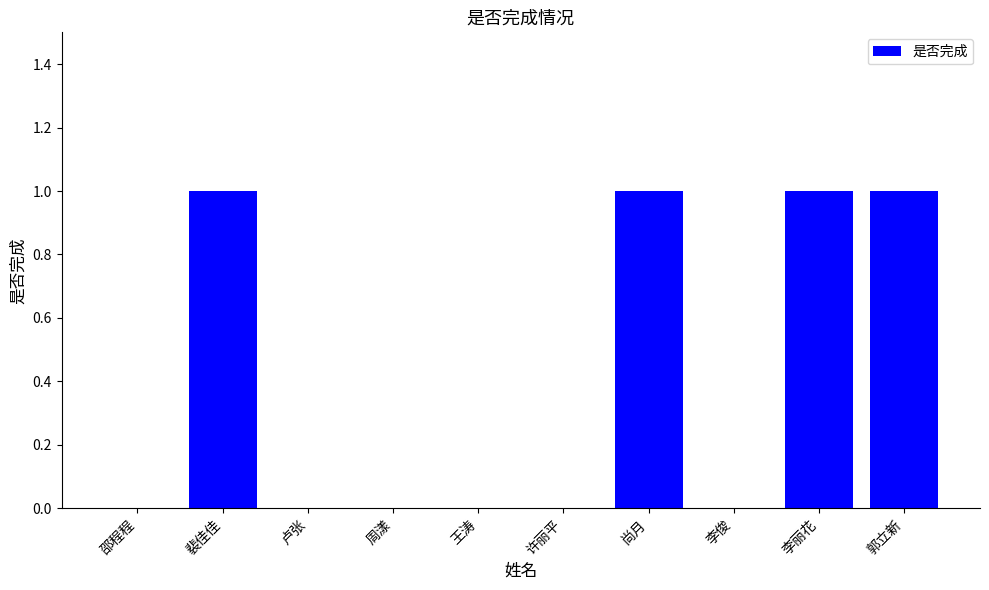

True or false: the data shows 1 at 许丽平.

False